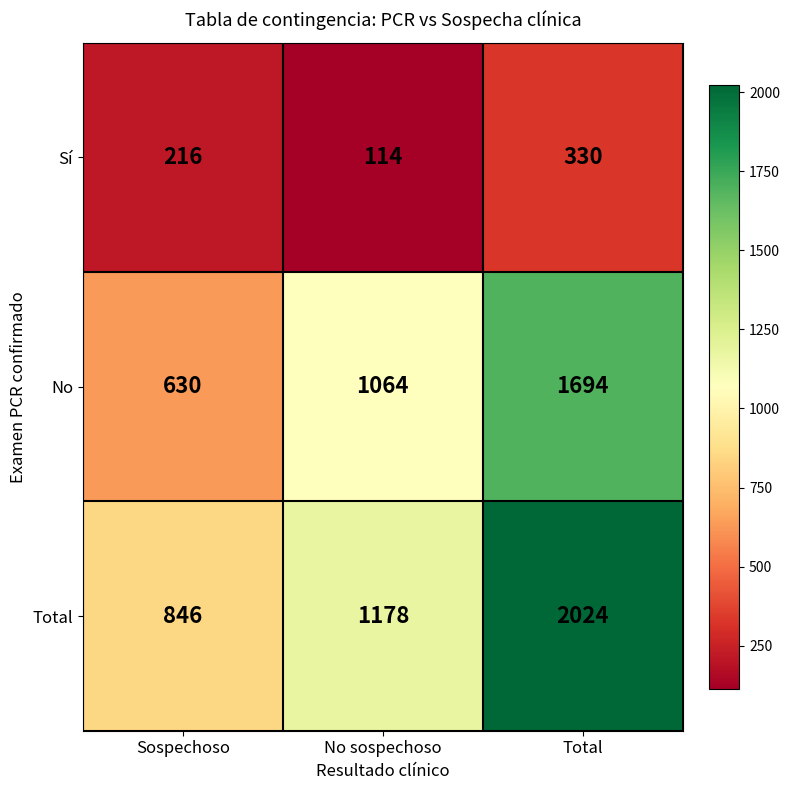

What is the spread (max minus min) of values at Total?

1694